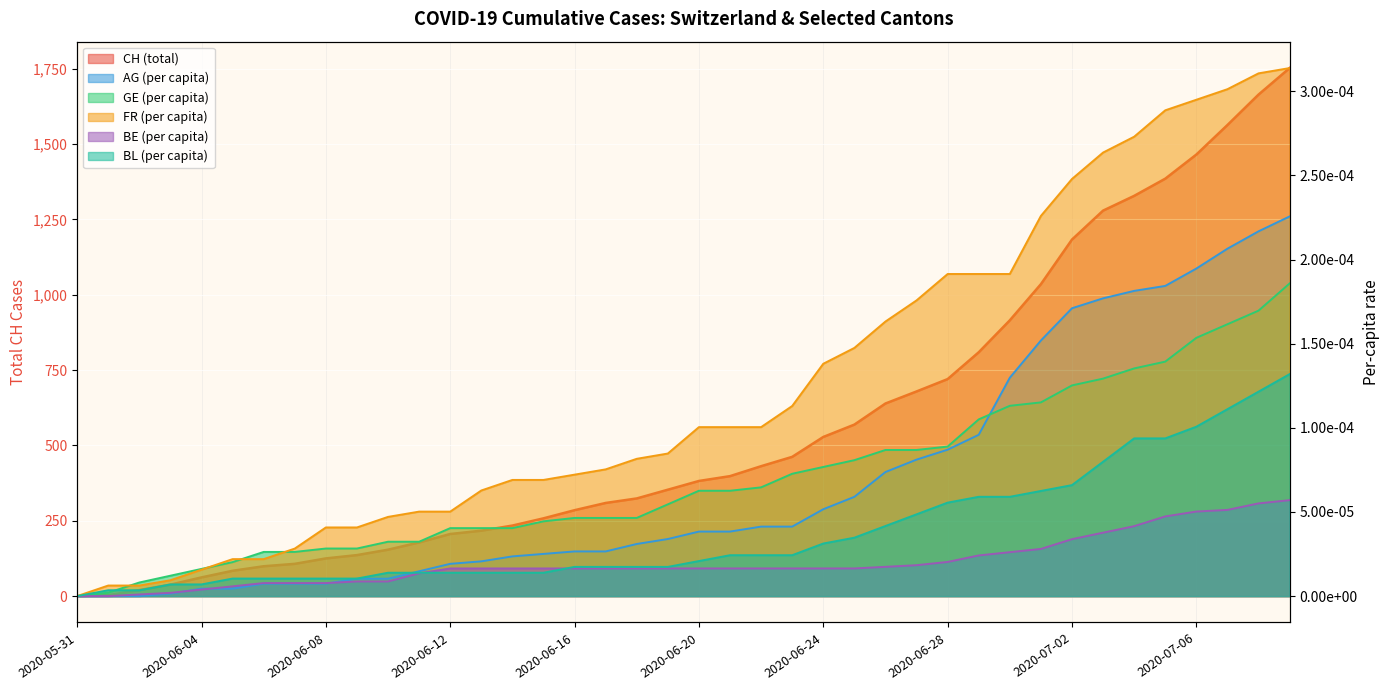

What is the spread (max minus min) of values at 2020-07-01?

1035.0